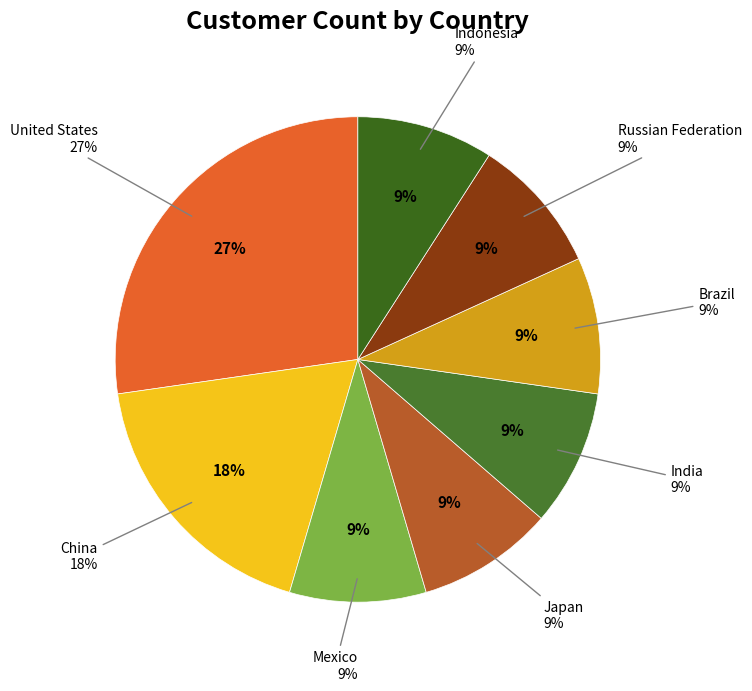

Which category has the smallest portion of the pie?

Mexico